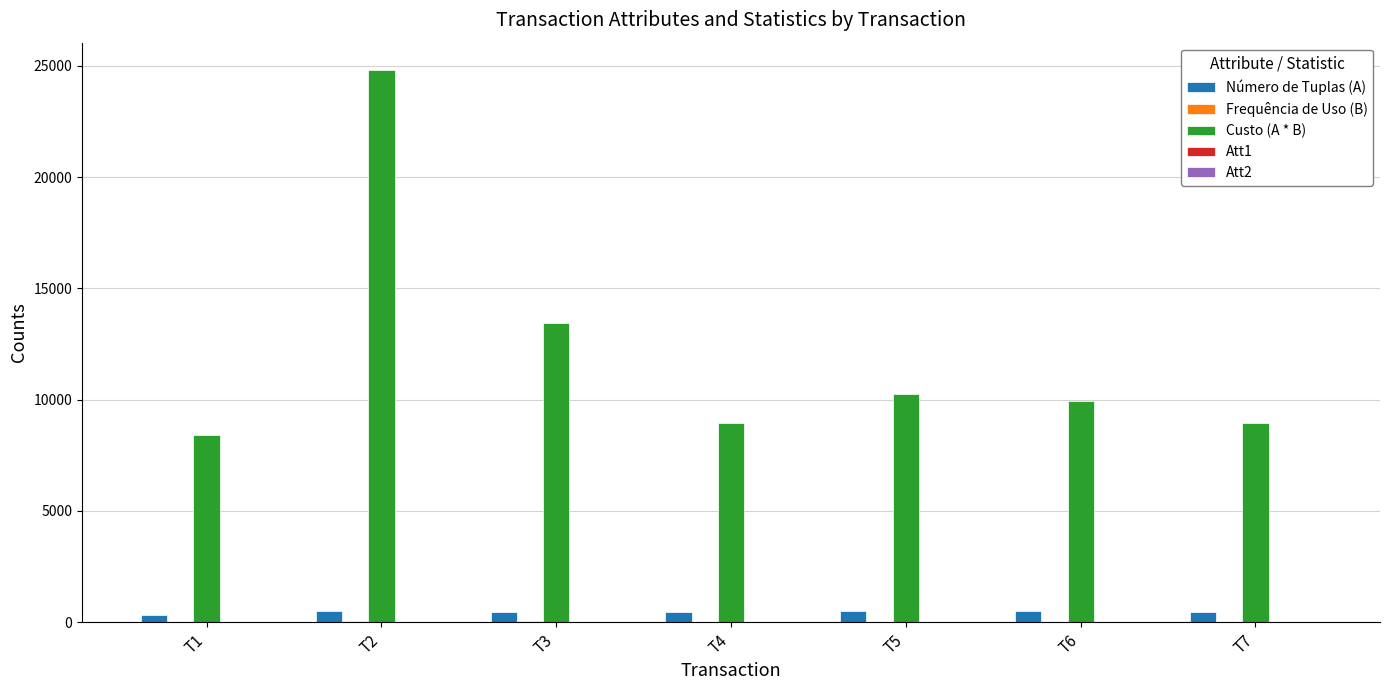

The value of Custo (A * B) at T1 is 8400. True or false?

True